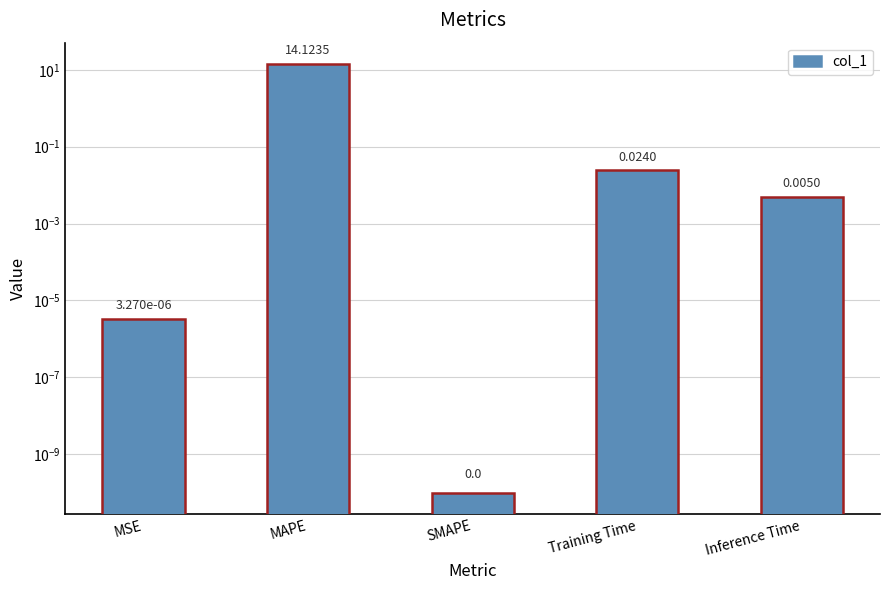

Reading right to left, list all the values displayed in this chart.

0.0	0.0	0.0	14.1	0.0